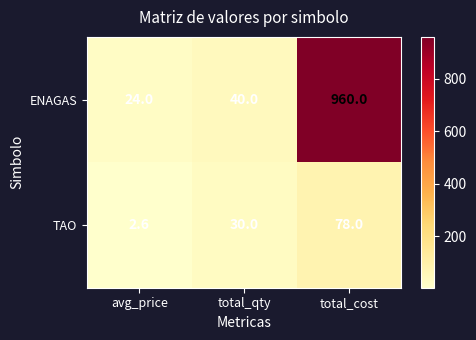

The TAO series shows 78.0 at total_cost. True or false?

True